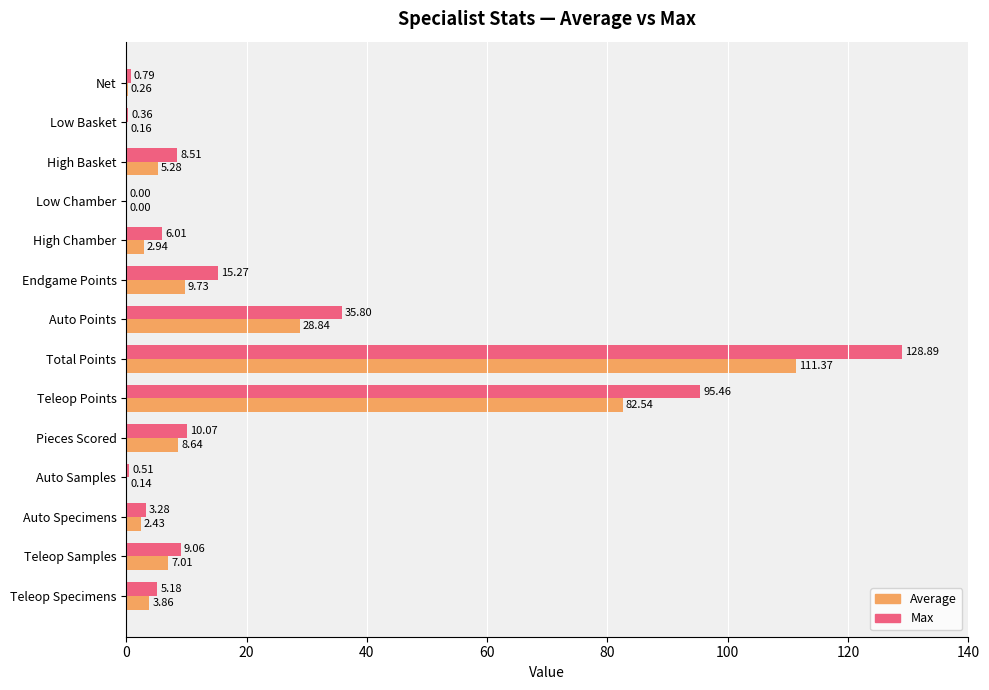

What is the sum of all Max values?

319.2